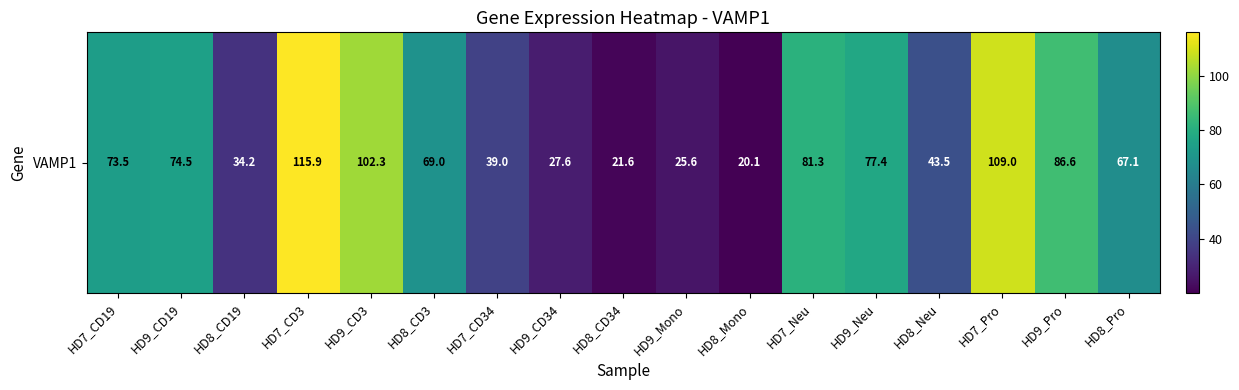

What is the approximate value at HD7_CD3?

115.9